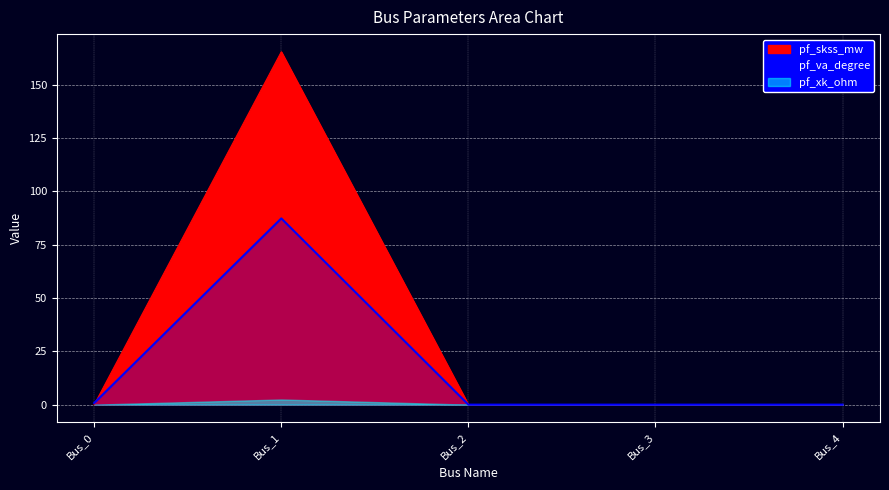

What is the spread (max minus min) of values at Bus_0?

0.8